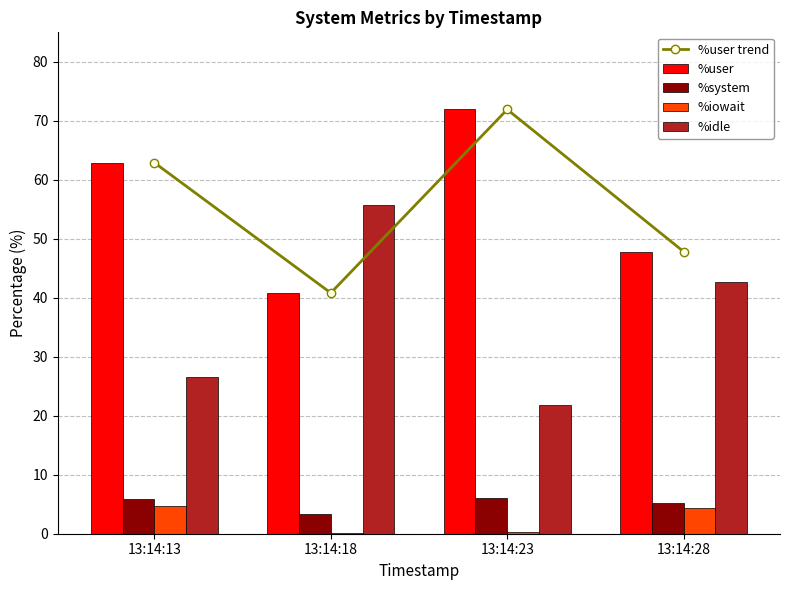

How many data points in %idle are less than 42?

2